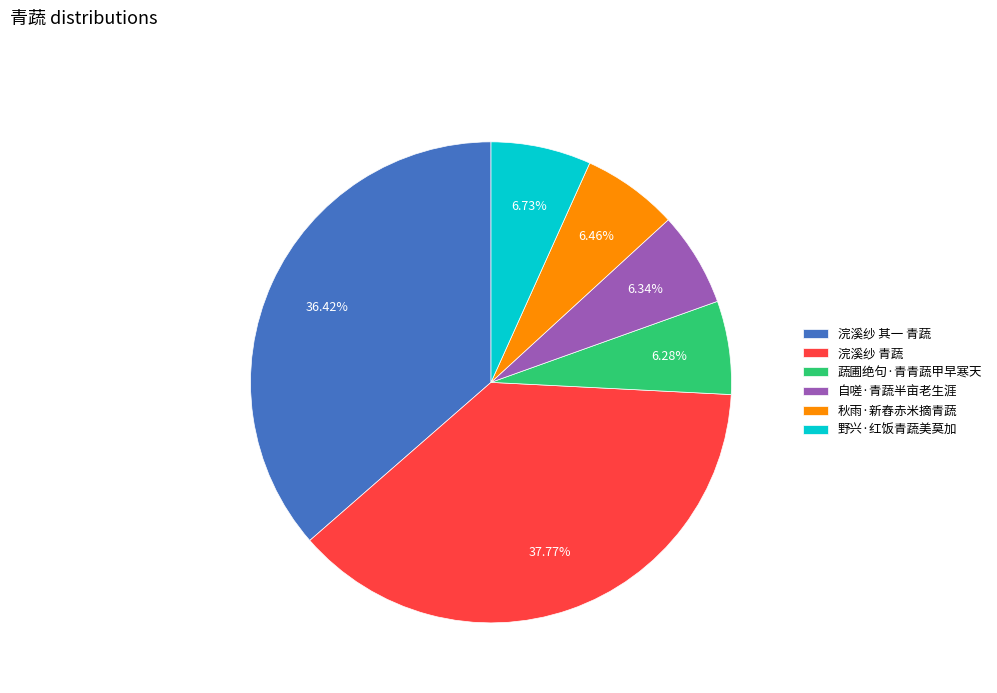

What is the ratio of the value at 秋雨·新舂赤米摘青蔬 to the value at 野兴·红饭青蔬美莫加?

1.0